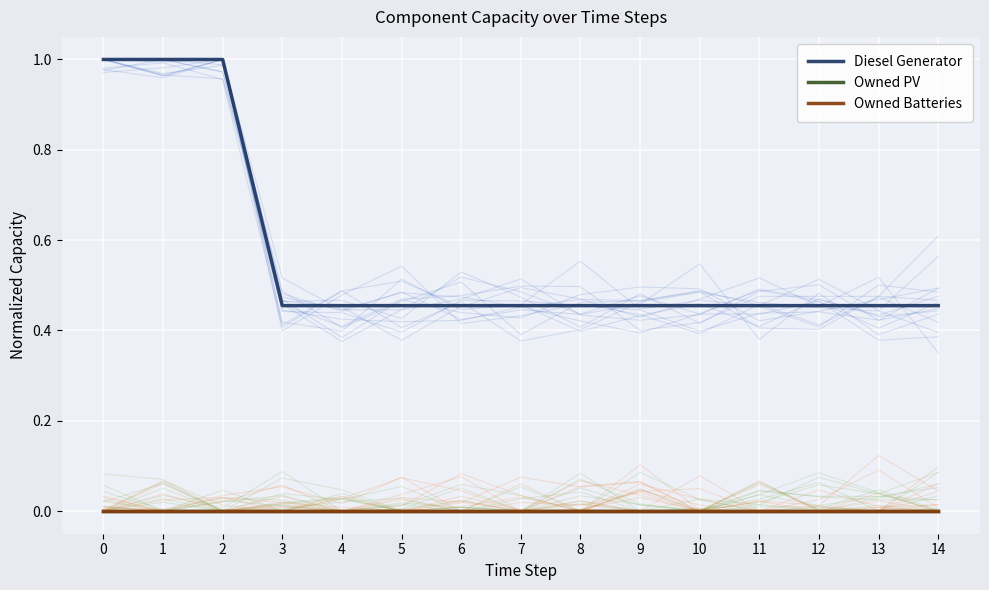

Is this an area chart (filled region under the line)?

No